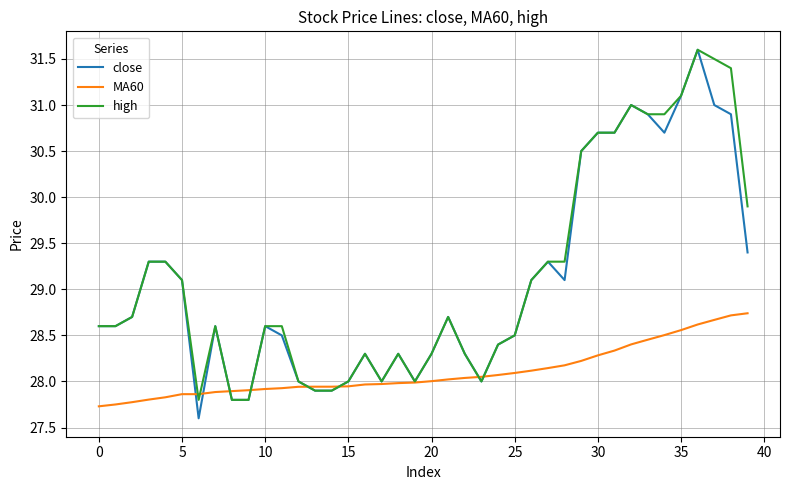

What is the minimum value for MA60?

27.7